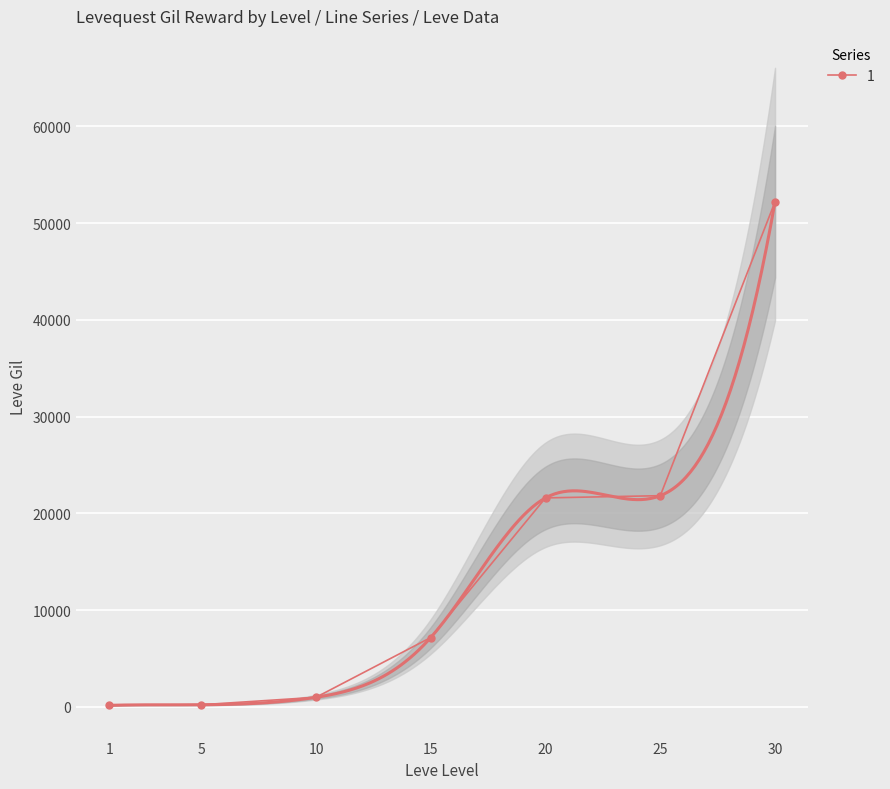

What is the smallest value displayed?

160